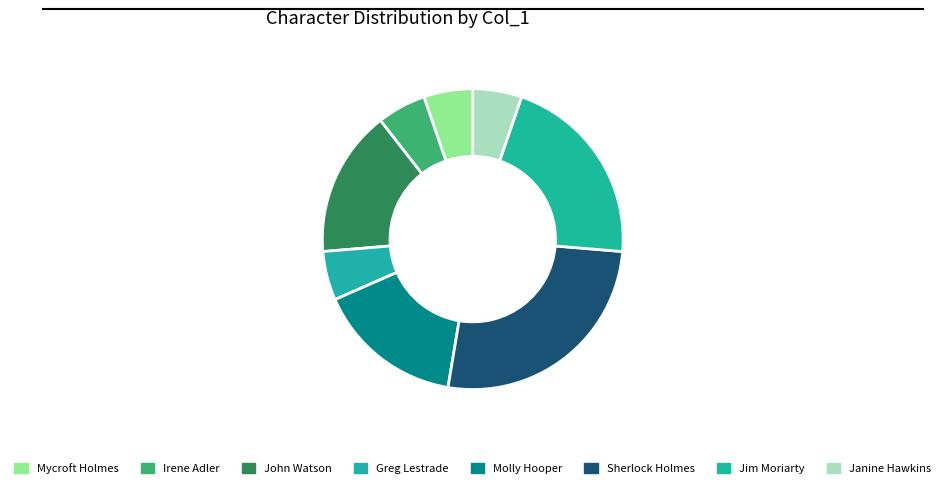

Does any single category account for the majority?

No